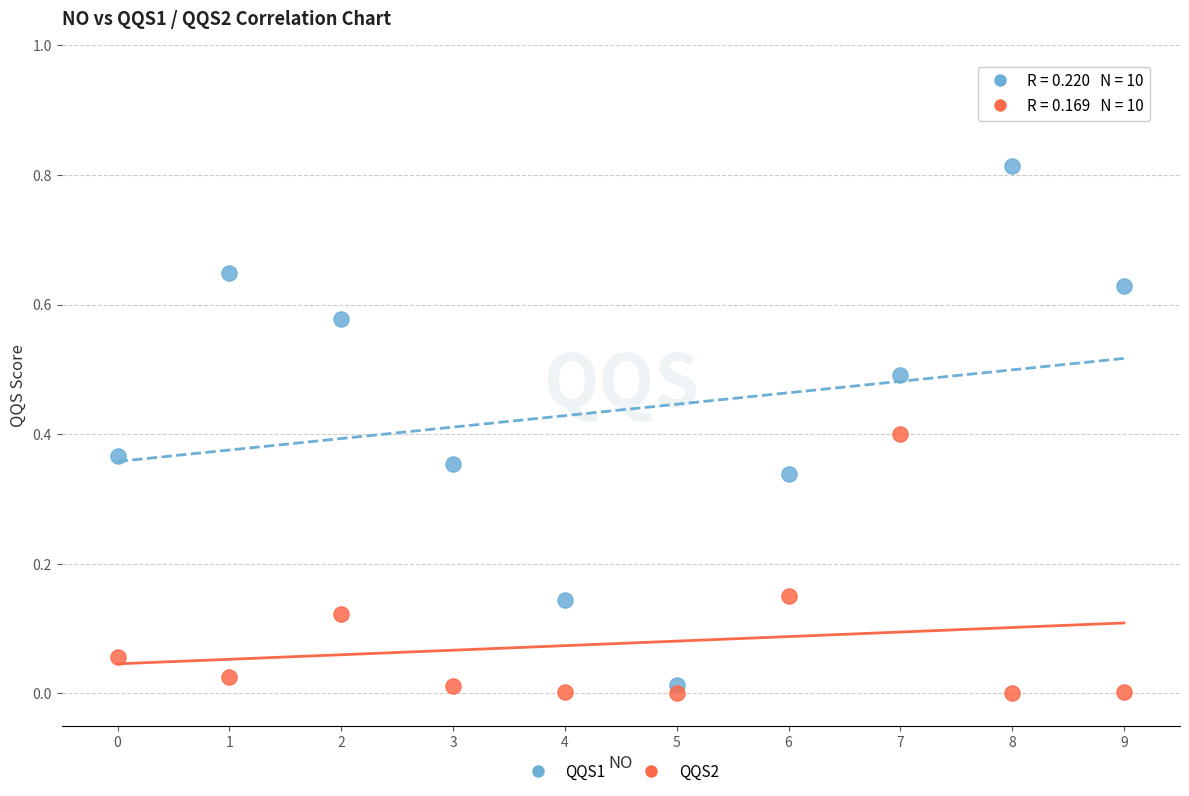

Which series contains the highest Y value?

QQS1